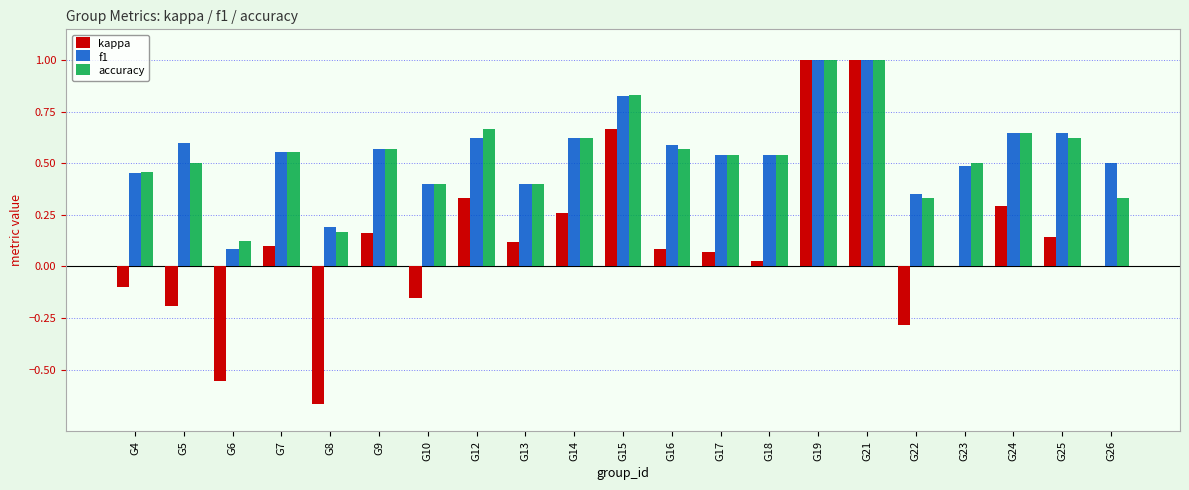

Which series changed the most between G14 and G19?

kappa